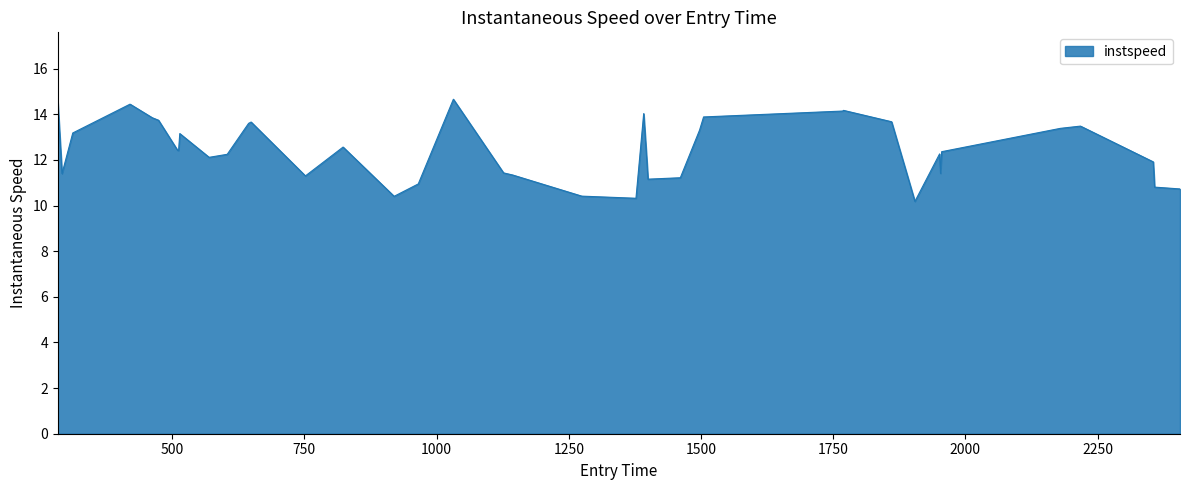

True or false: the data has more than 0 interior local peaks.

True